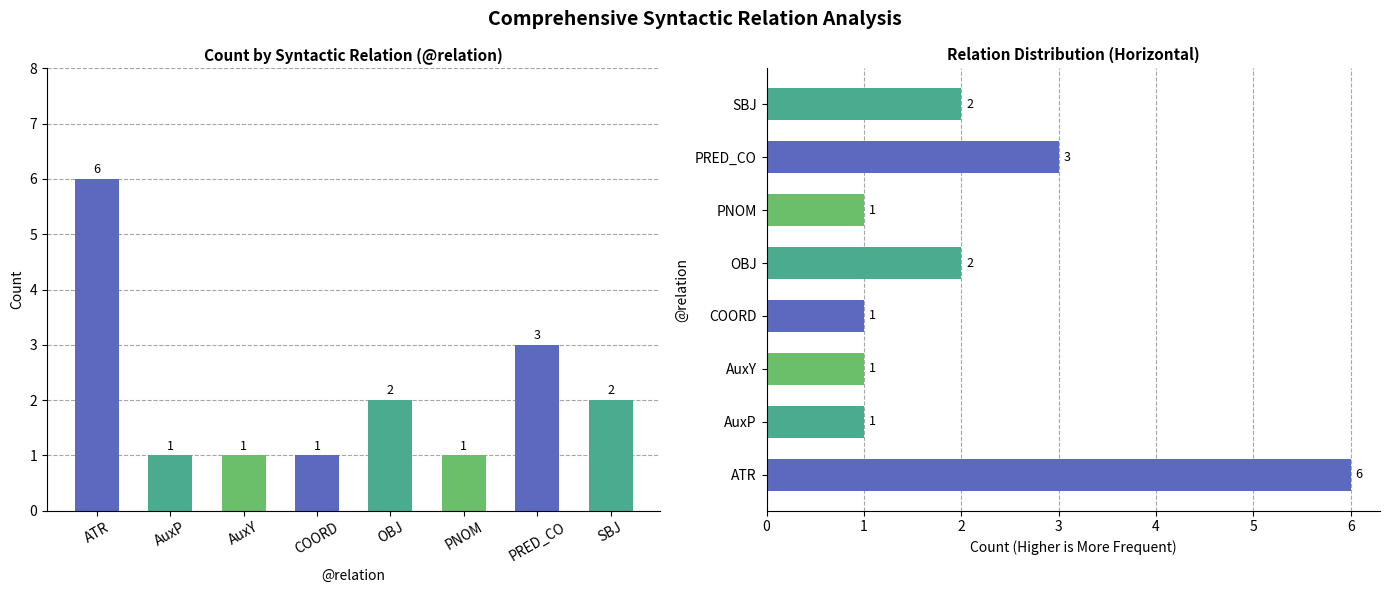

What is the value of the 1st bar from the left?

6